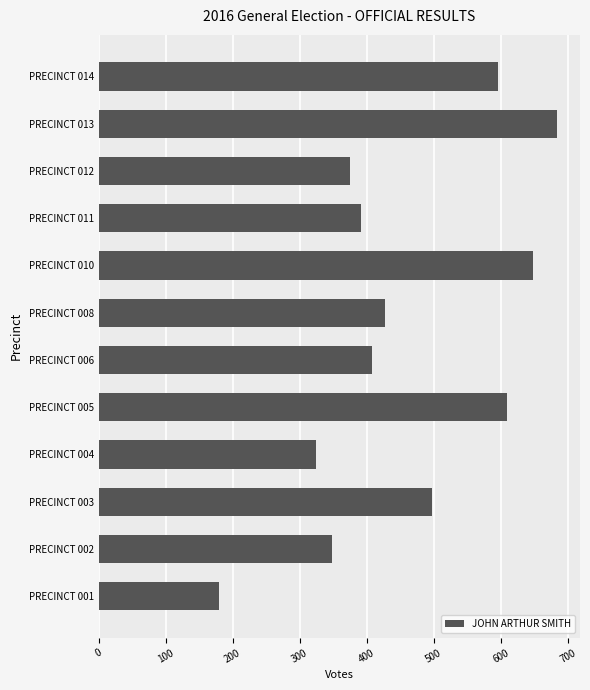

Is it true that the value at PRECINCT 010 is 648?

True